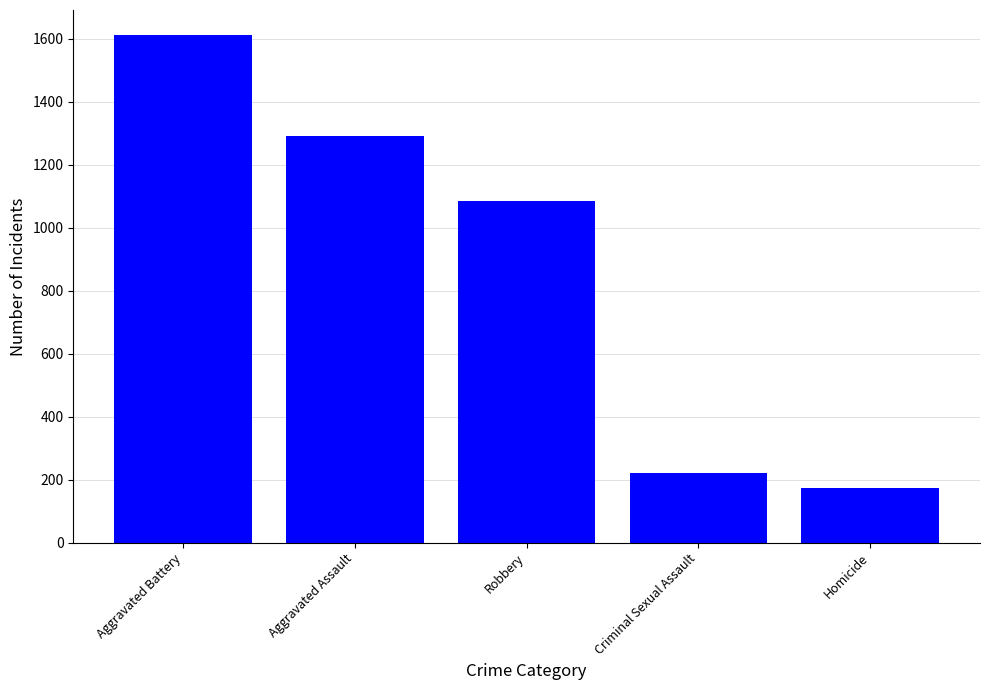

What is the greatest value displayed?

1610